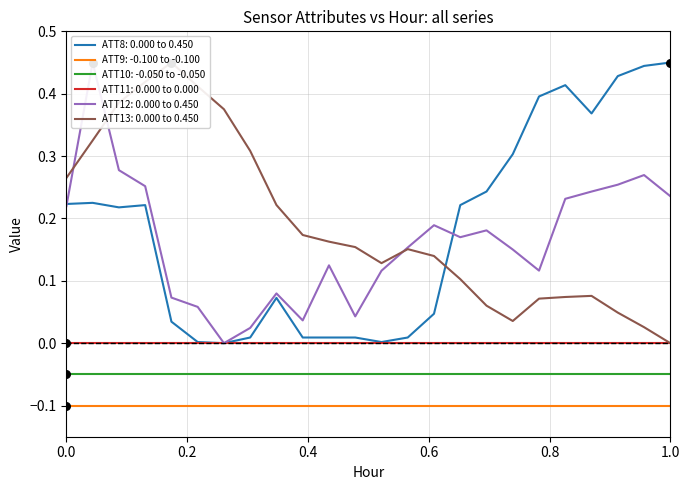

True or false: ATT9: -0.100 to -0.100 and ATT11: 0.000 to 0.000 cross at least once.

False